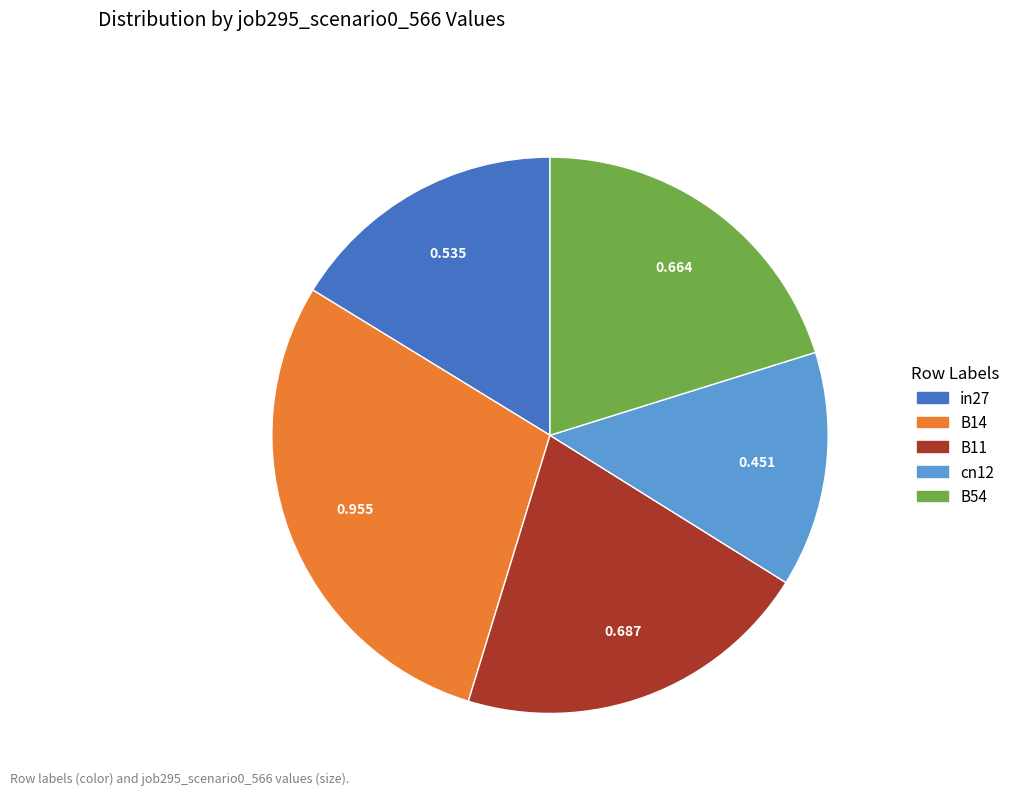

Is the sum of B54 and in27 greater than half?

No